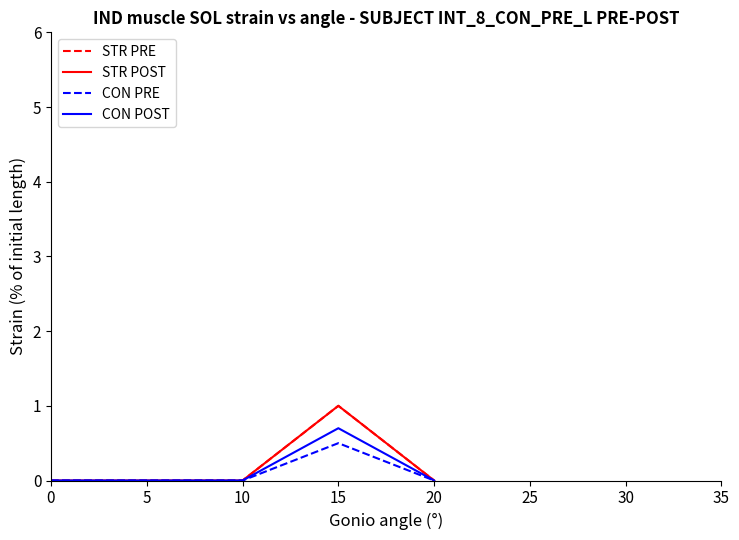

Does the chart display data point markers on the line(s)?

No